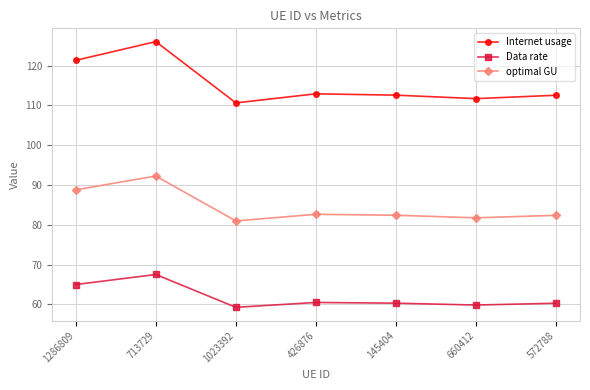

Which series has the largest range (max minus min)?

Internet usage